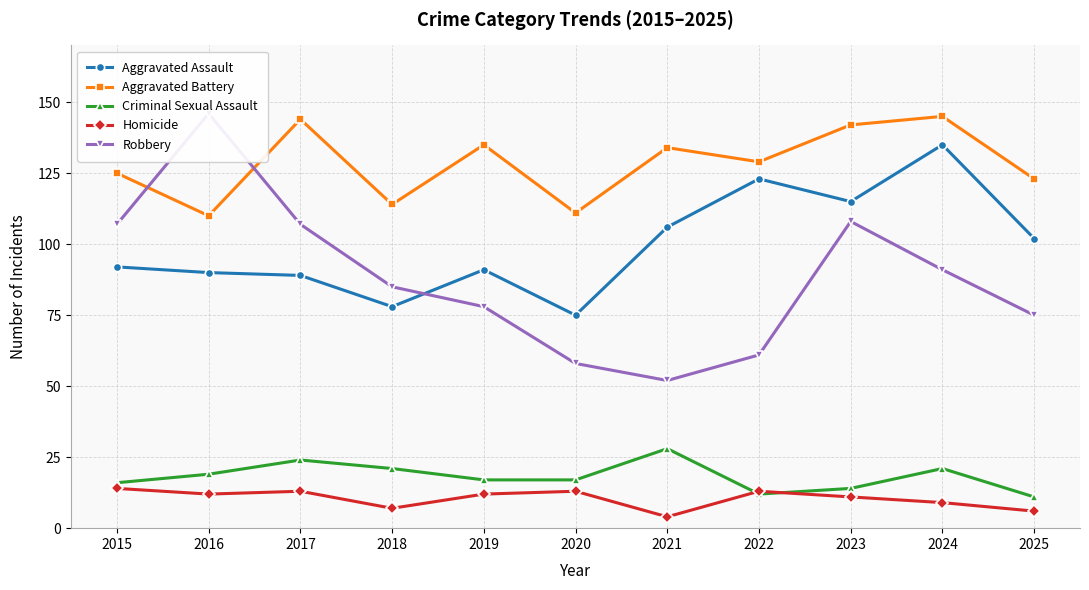

Where is the first local maximum for Criminal Sexual Assault?

2017